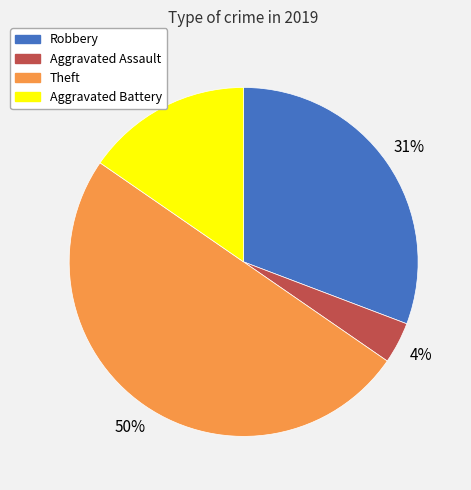

How many slices are in this pie chart?

4